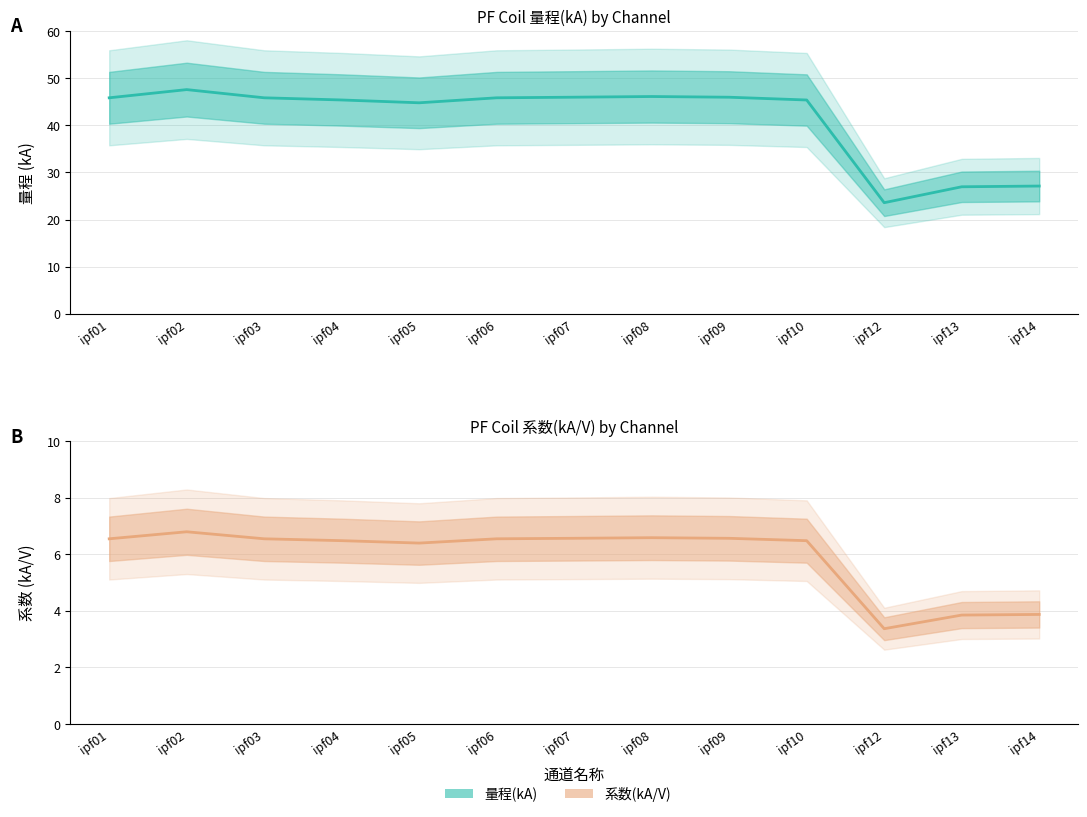

How many data points in 系数(kA/V) are less than 6?

3